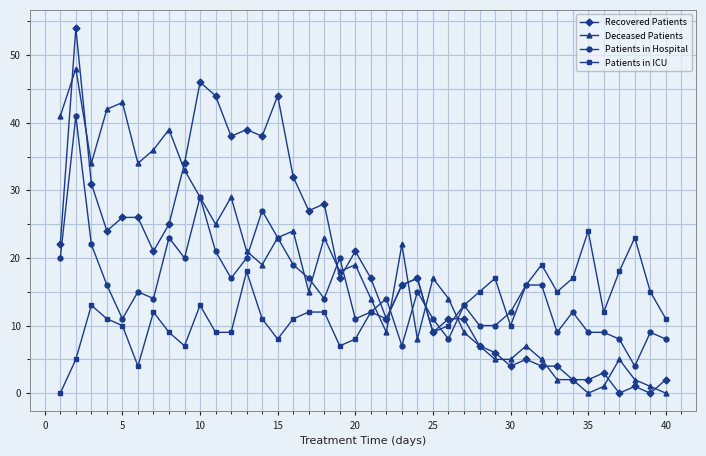

Which series has the widest spread of values?

Recovered Patients